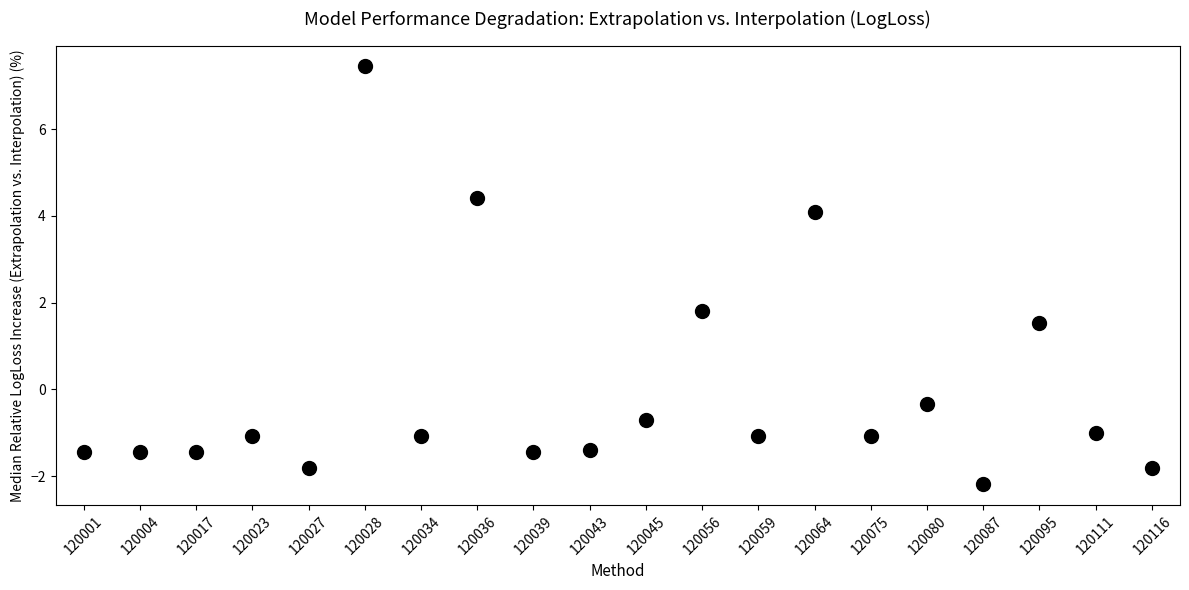

What Y value in the scatter plot is closest to 2?

1.8